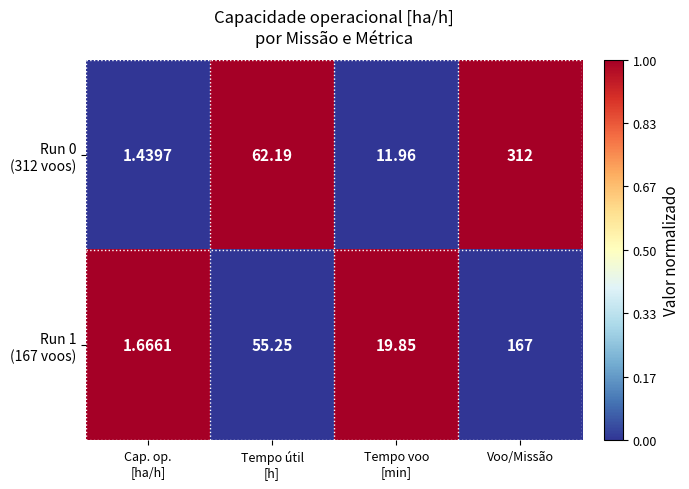

What is the total value across all series at Tempo útil
[h]?

117.4